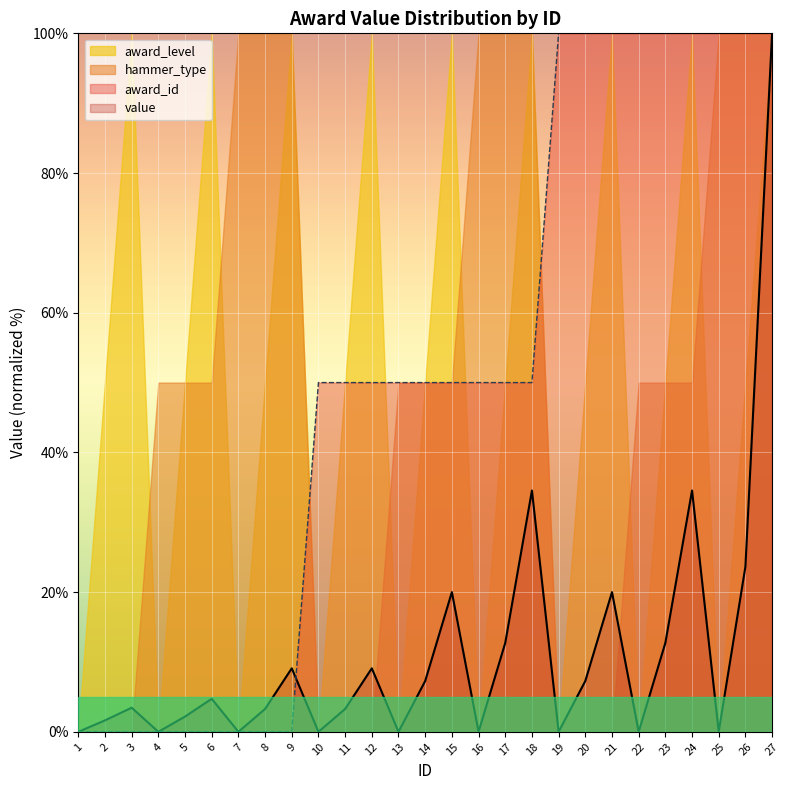

At which label is award_id closest to 50?

10